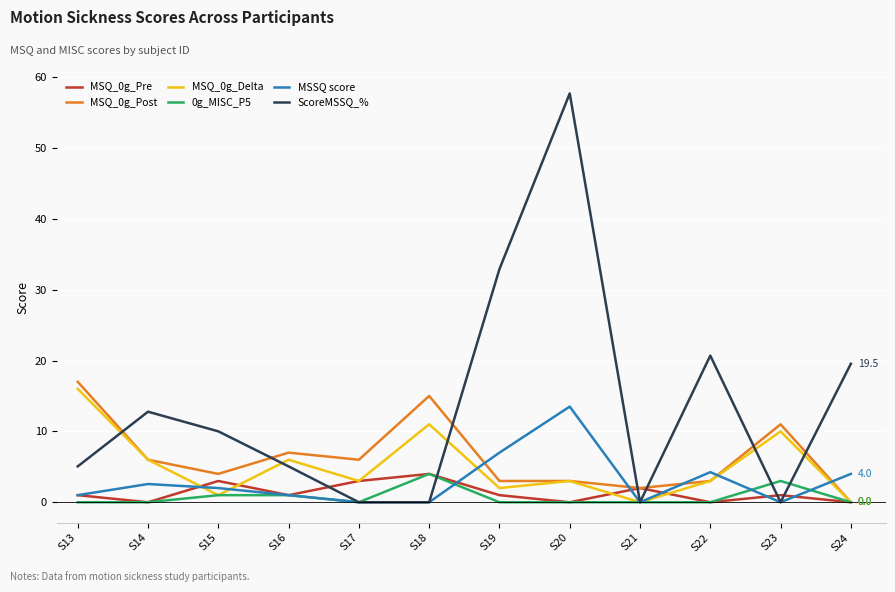

What is the difference between the highest and lowest values at S20?

57.7